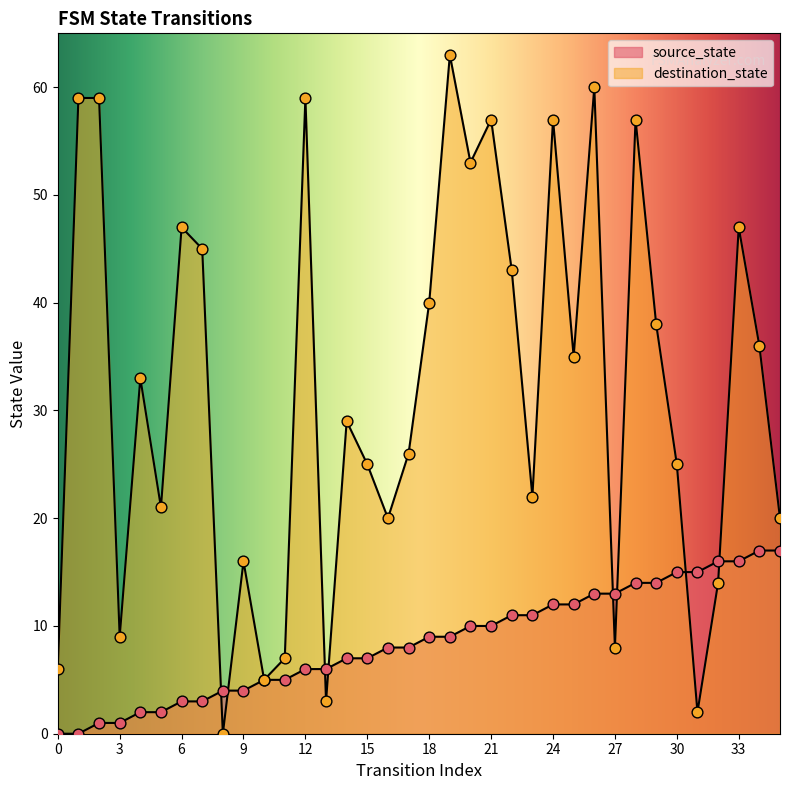

What are all the series names shown in the legend?

source_state, destination_state